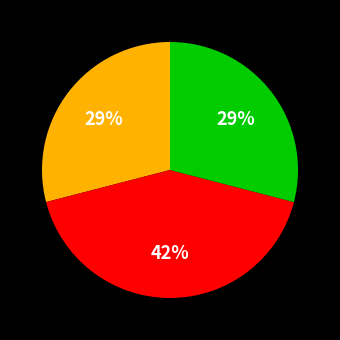

To the nearest percent, what is the average slice percentage?

33%